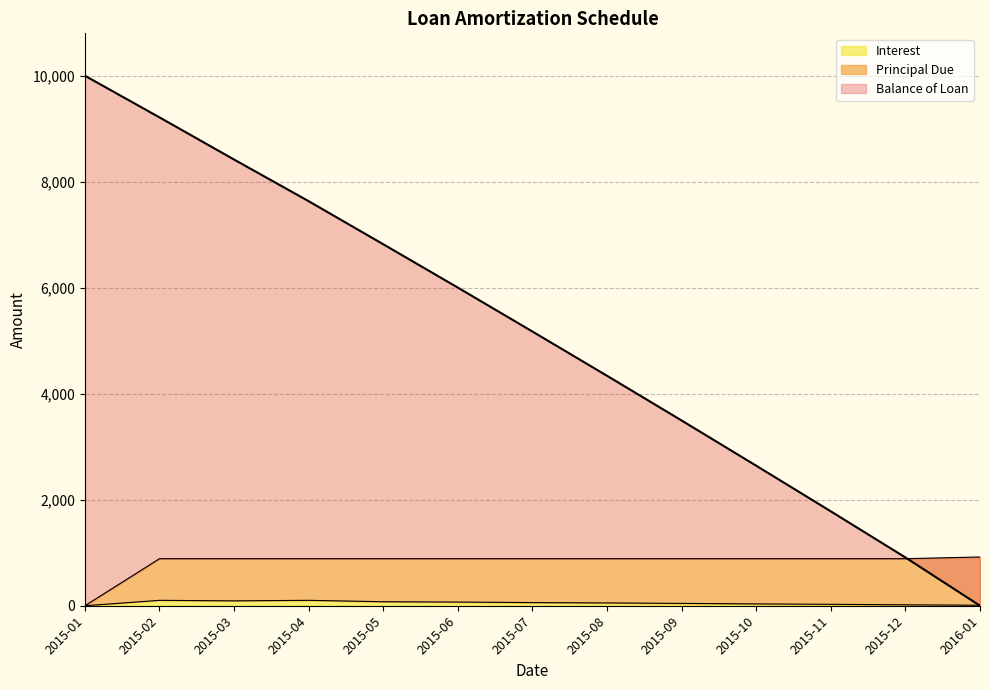

How many data points in Balance of Loan are above 5173?

7